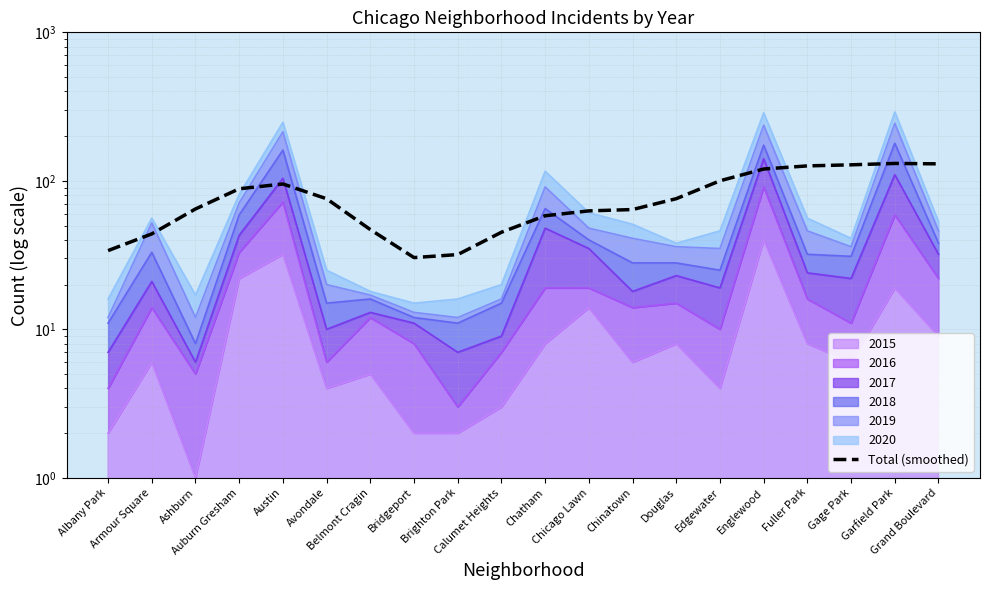

How many categories are shown in the chart?

20